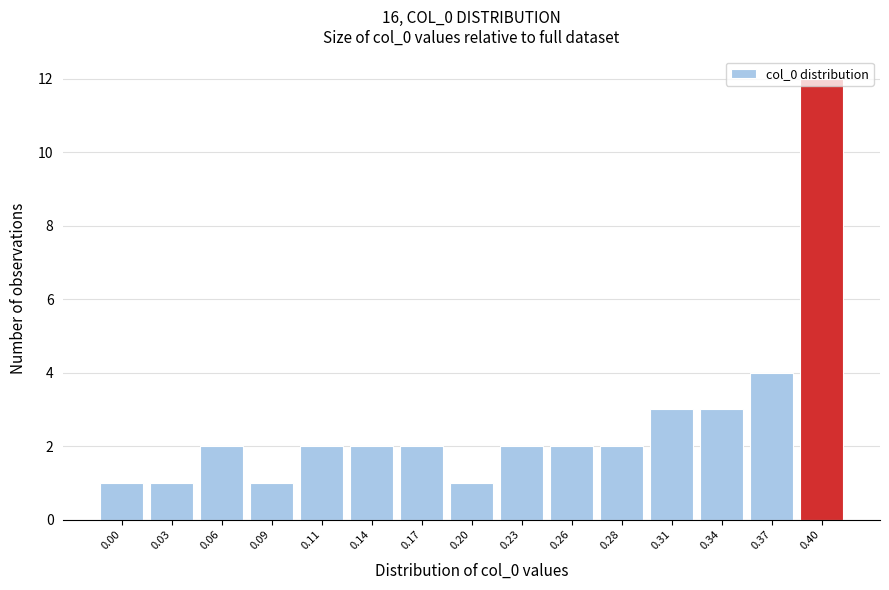

What is the difference between the second highest and second lowest values?

3